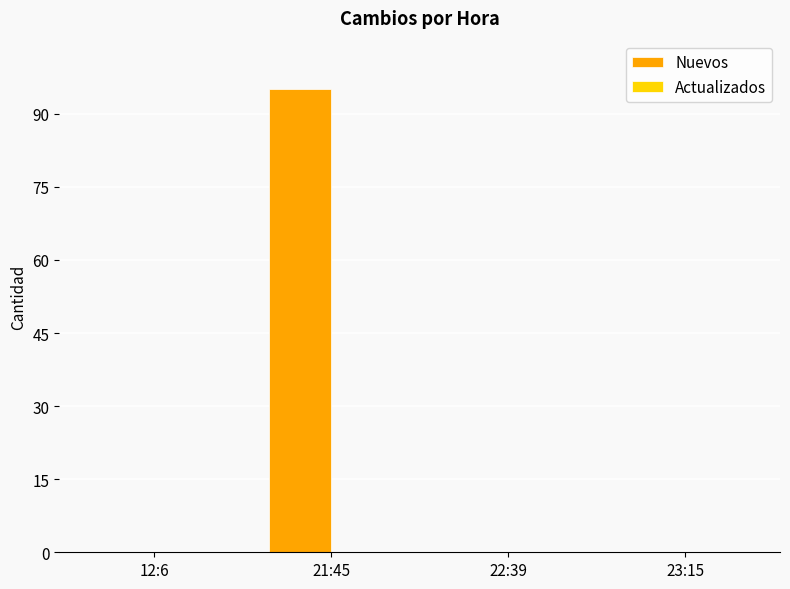

At which category does the chart reach its peak across all series?

21:45